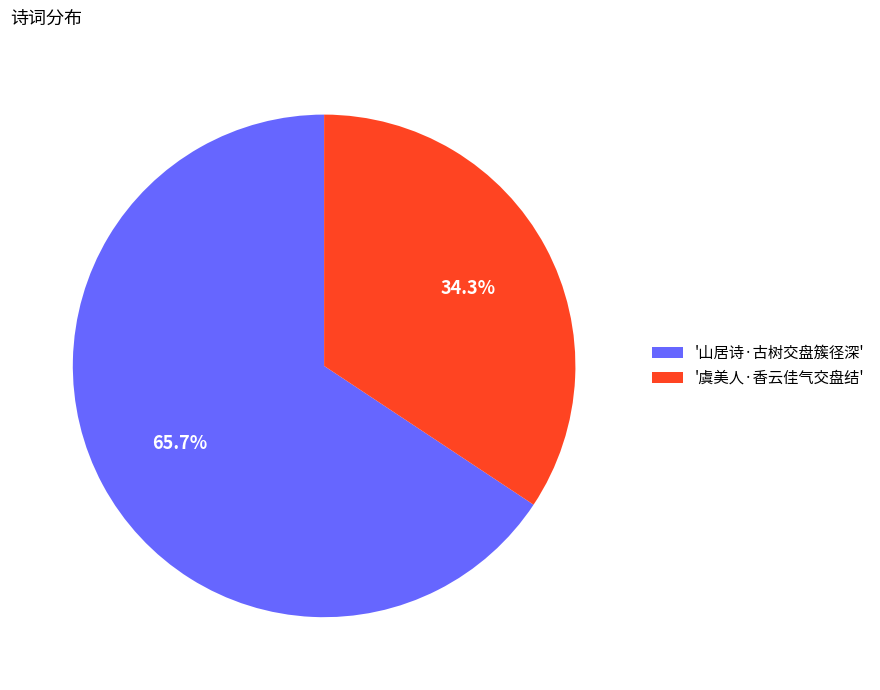

Which has a higher value, '虞美人·香云佳气交盘结' or '山居诗·古树交盘簇径深'?

'山居诗·古树交盘簇径深'